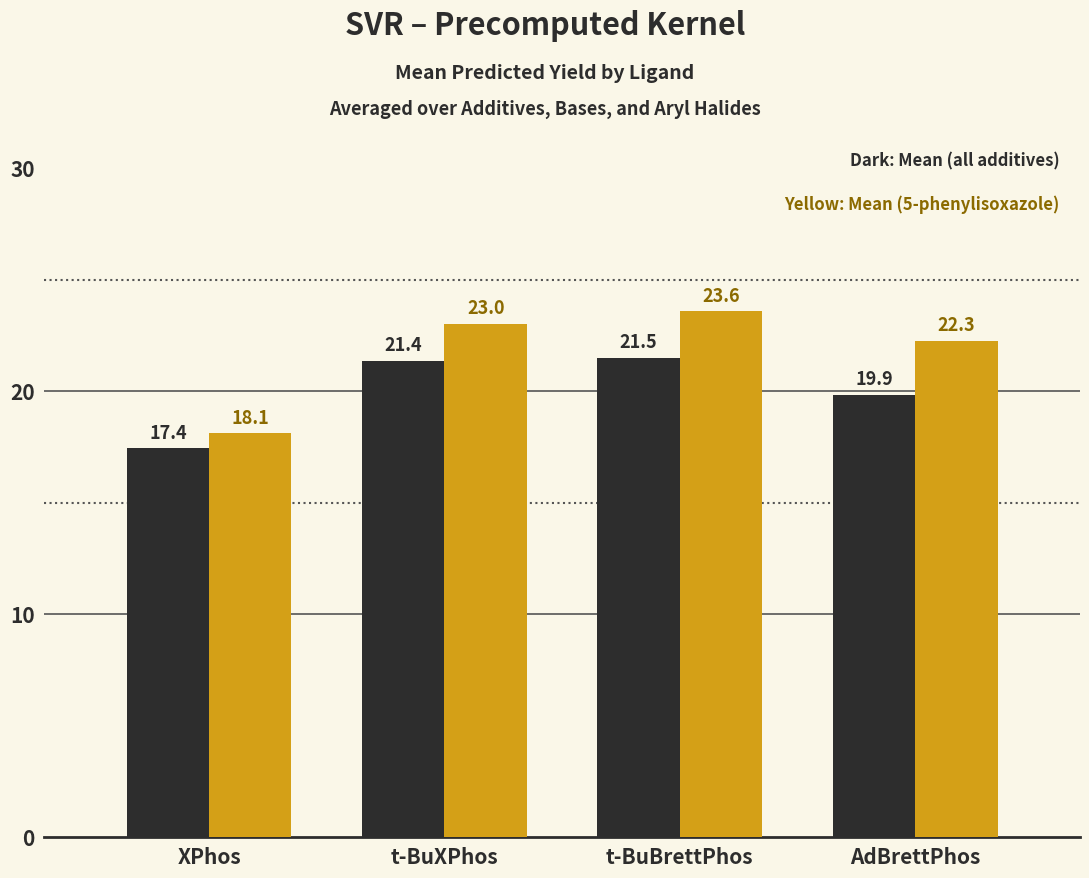

What is the spread (max minus min) of values at AdBrettPhos?

2.4